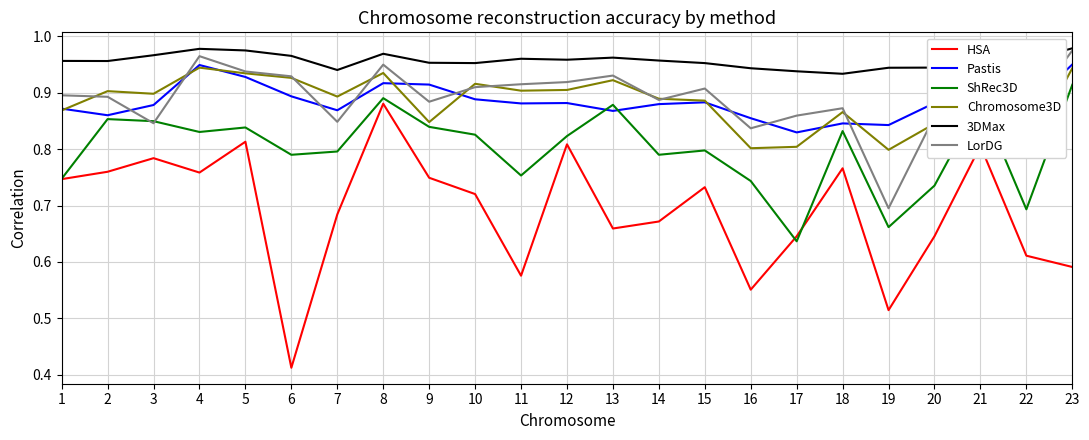

True or false: Chromosome3D has a value of 0.3 at 14.

False